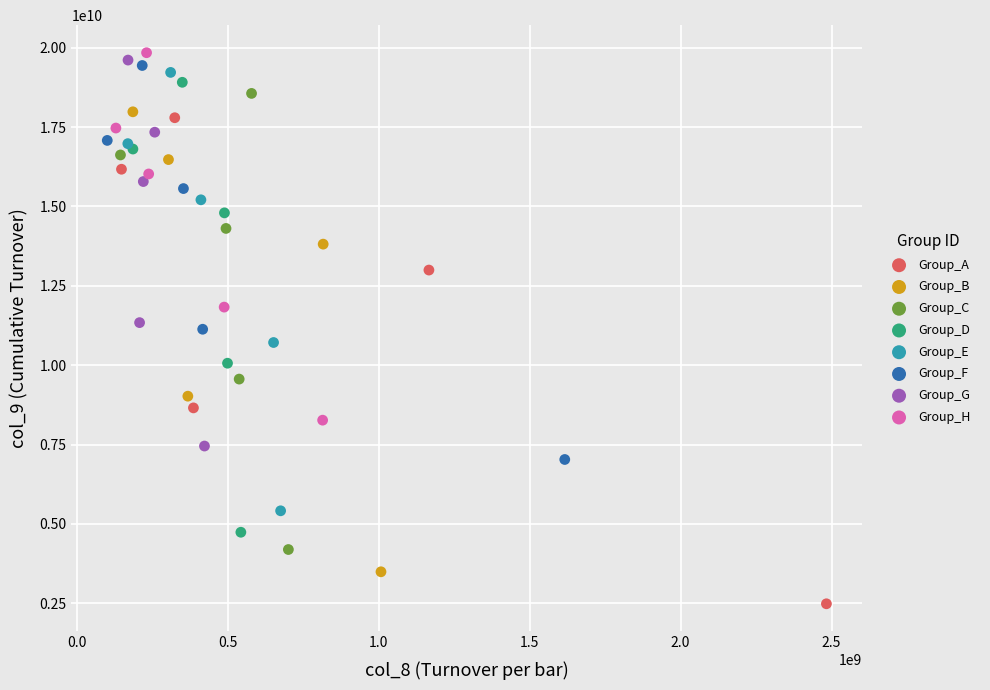

Which series has the largest Y range (max minus min)?

Group_A